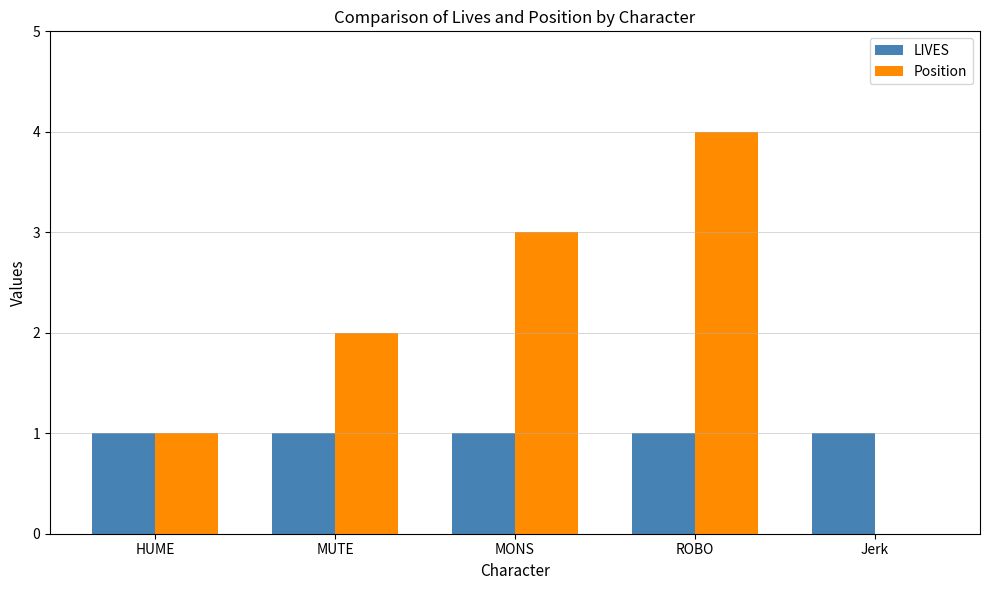

What is the sum of all Position values?

10